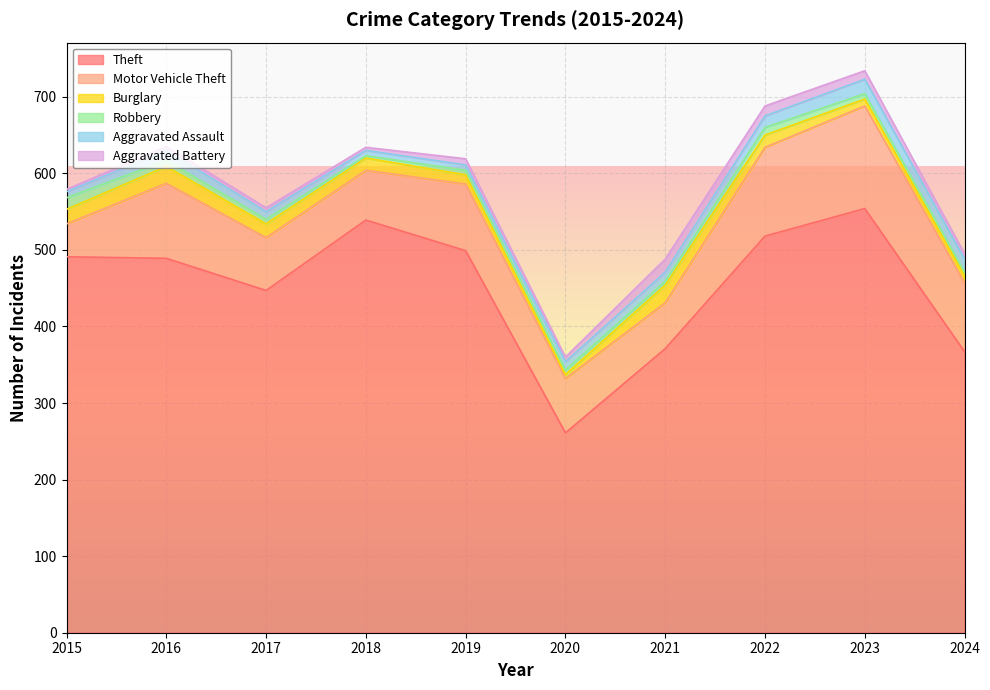

What is the highest value of the Burglary series?

23